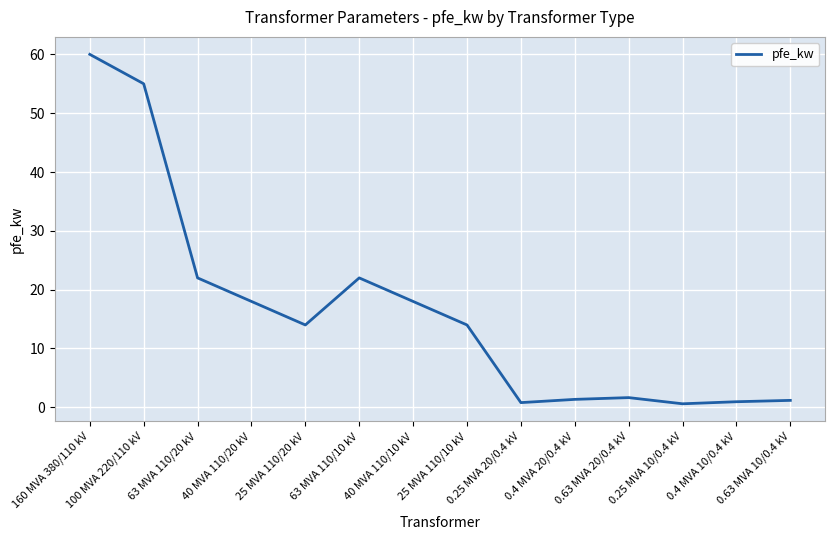

True or false: there are more than 0 points higher than both neighbors.

True